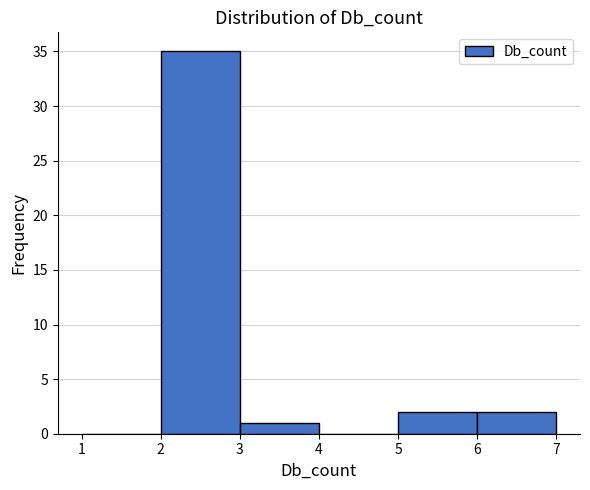

How tall is the bar that spans 5 to 6 on the x-axis? The values are not printed on the chart, so give them approximately, as read against the axis.

2